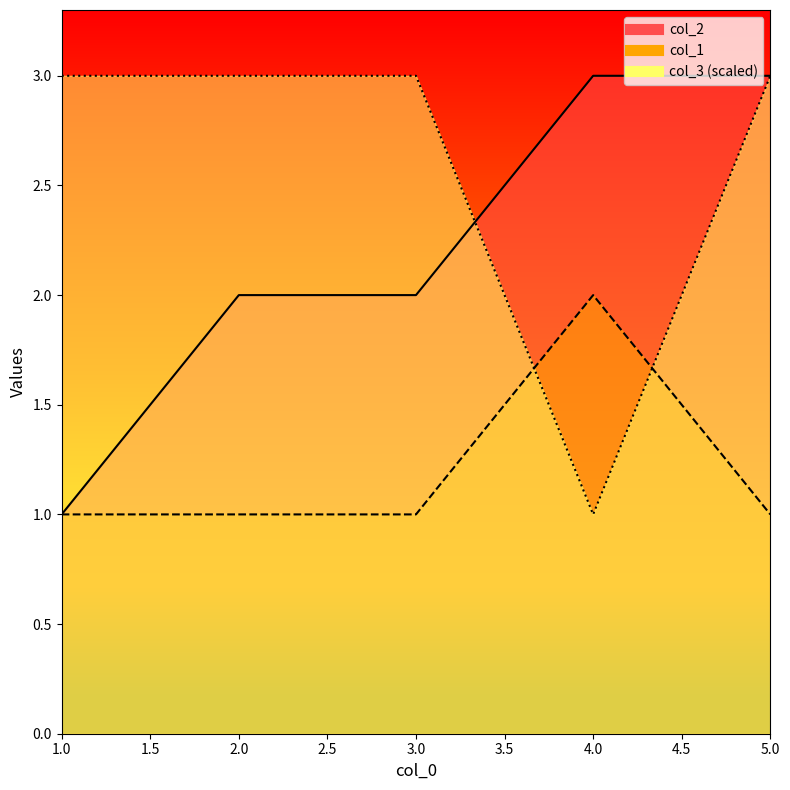

What value does the col_1 series have at 4?

2